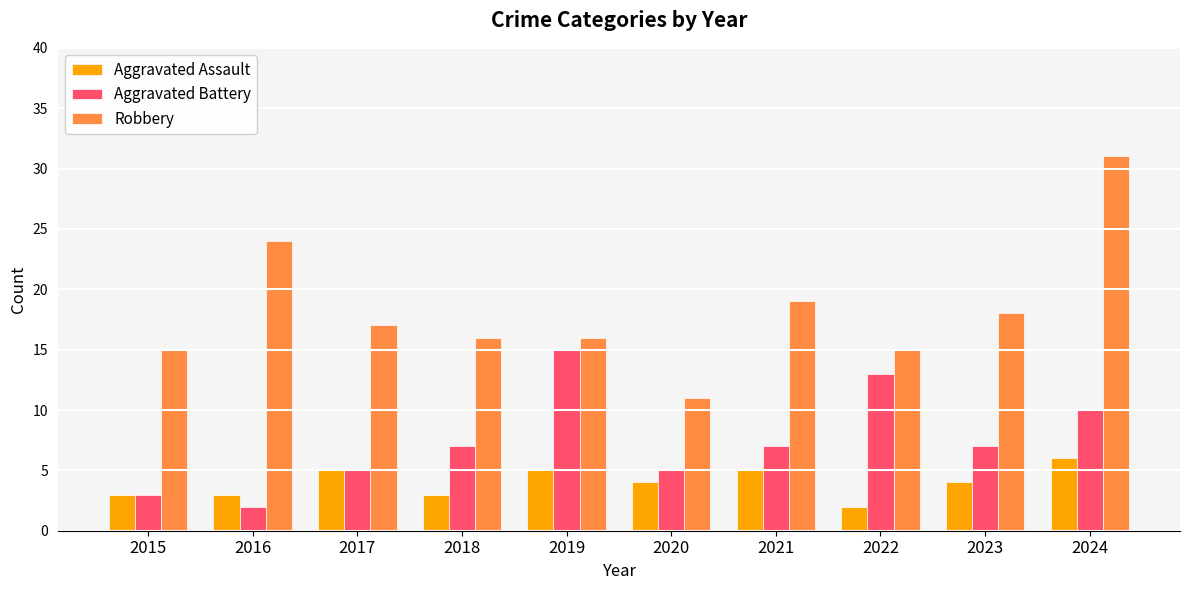

Count the number of data series in this chart.

3